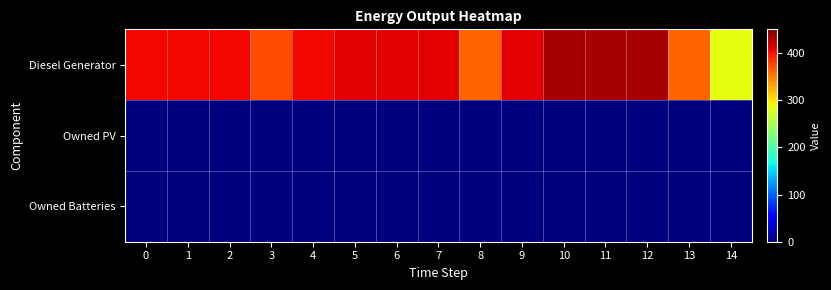

Reading left to right, what are all the values shown in this chart?

Diesel Generator: 0=405	1=405	2=405	3=374	4=405	5=411	6=411	7=411	8=362	9=411	10=433	11=433	12=433	13=362	14=282
Owned PV: 0=0	1=0	2=0	3=0	4=0	5=0	6=0	7=0	8=0	9=0	10=0	11=0	12=0	13=0	14=0
Owned Batteries: 0=0	1=0	2=0	3=0	4=0	5=0	6=0	7=0	8=0	9=0	10=0	11=0	12=0	13=0	14=0